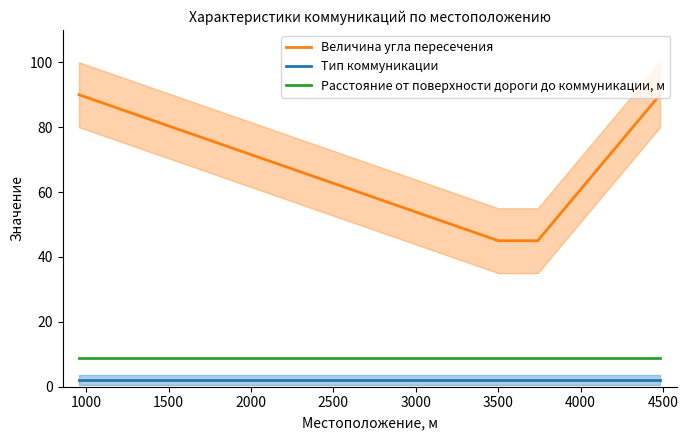

Is this an area chart (filled region under the line)?

No